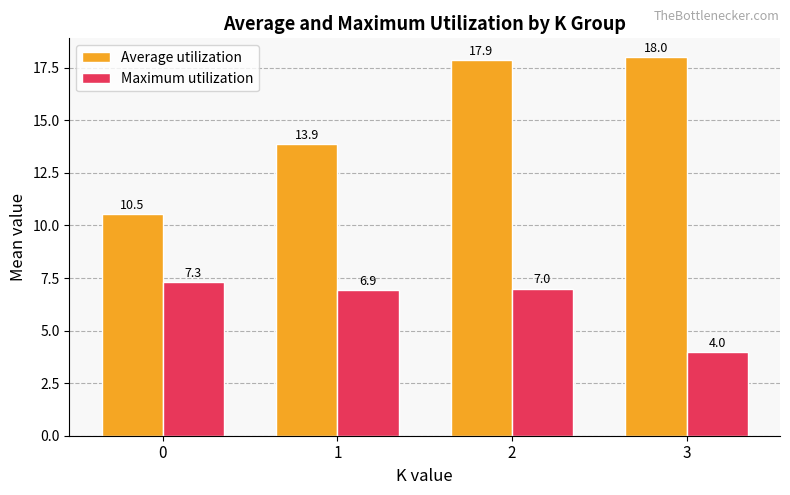

Rank the series by their average value, from highest to lowest.

Average utilization, Maximum utilization